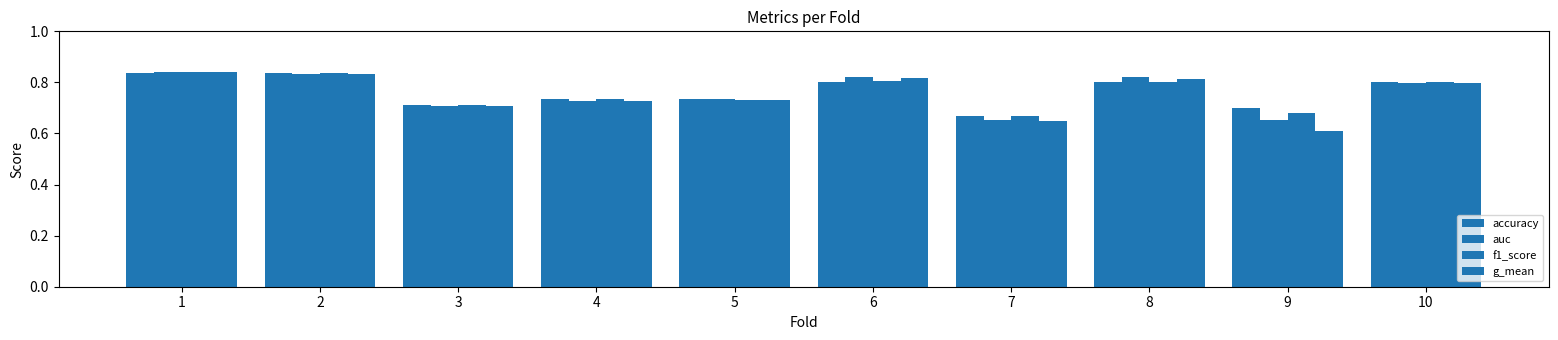

List the labels in order of f1_score value, largest first.

1, 2, 6, 8, 10, 4, 5, 3, 9, 7